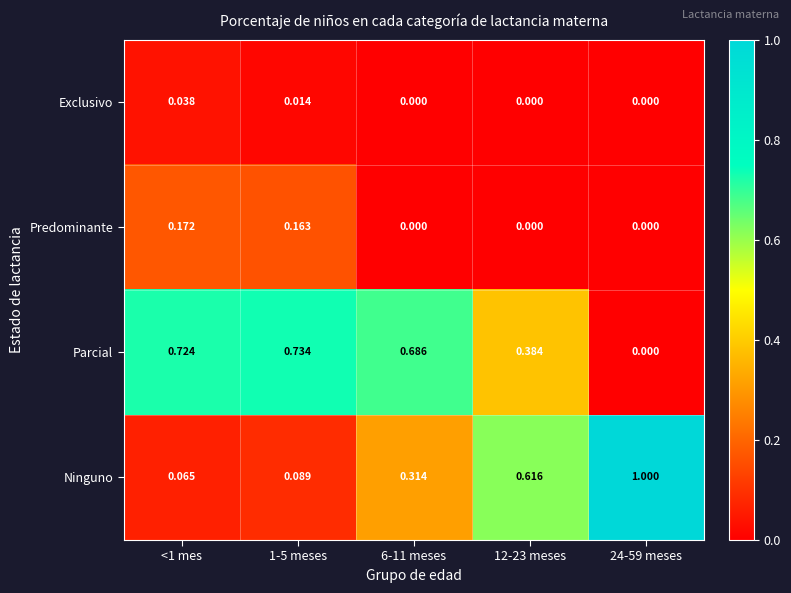

Which series has the largest total across all categories?

Parcial